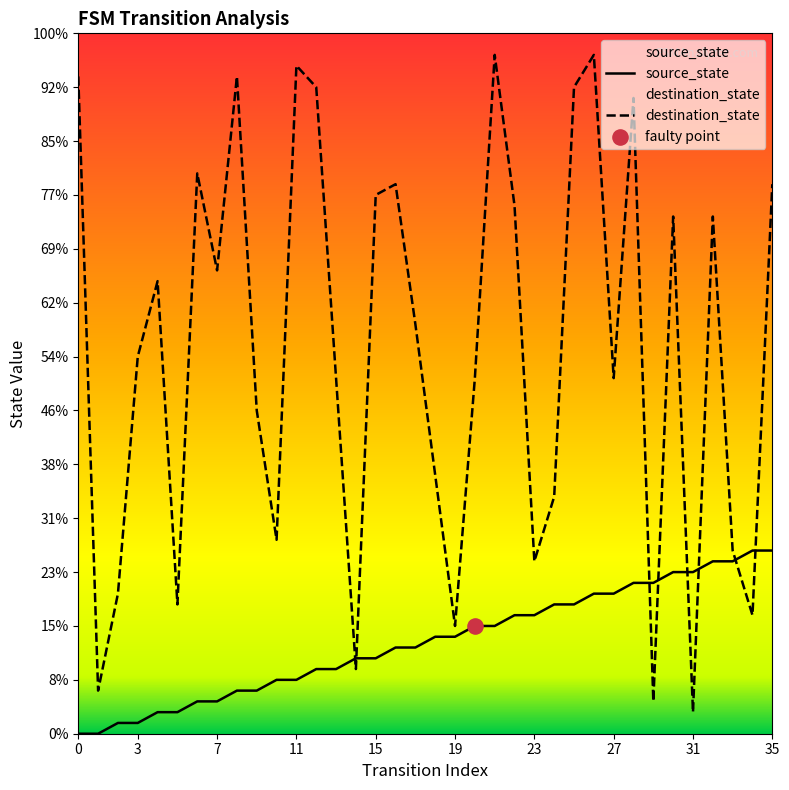

At which category is the sum across all series the highest?

26